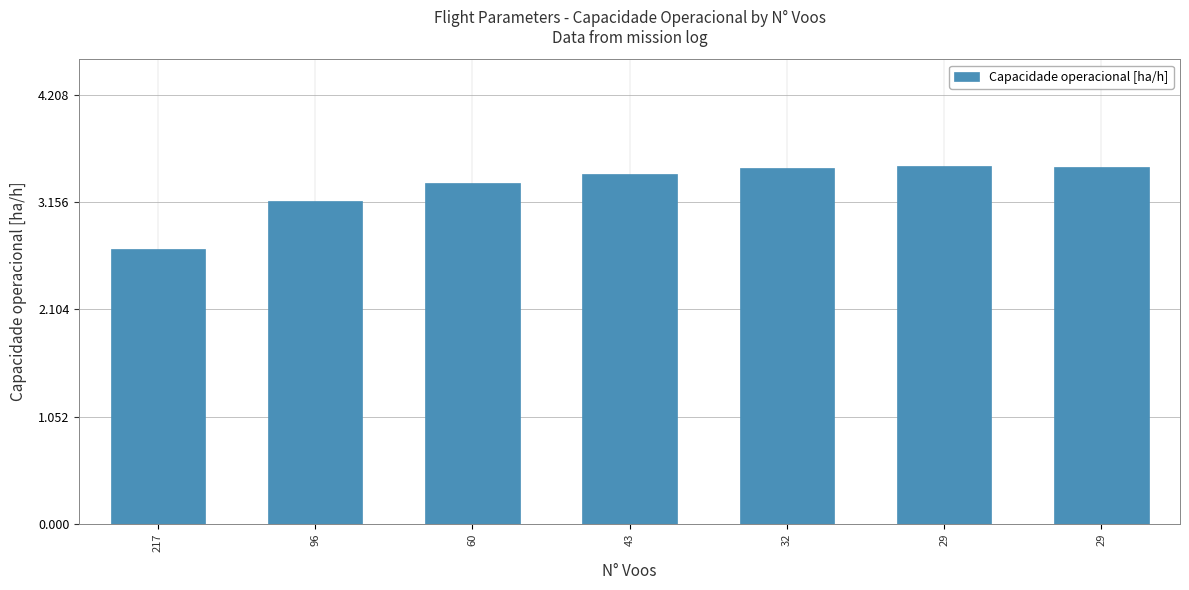

How many bars are there in total?

7